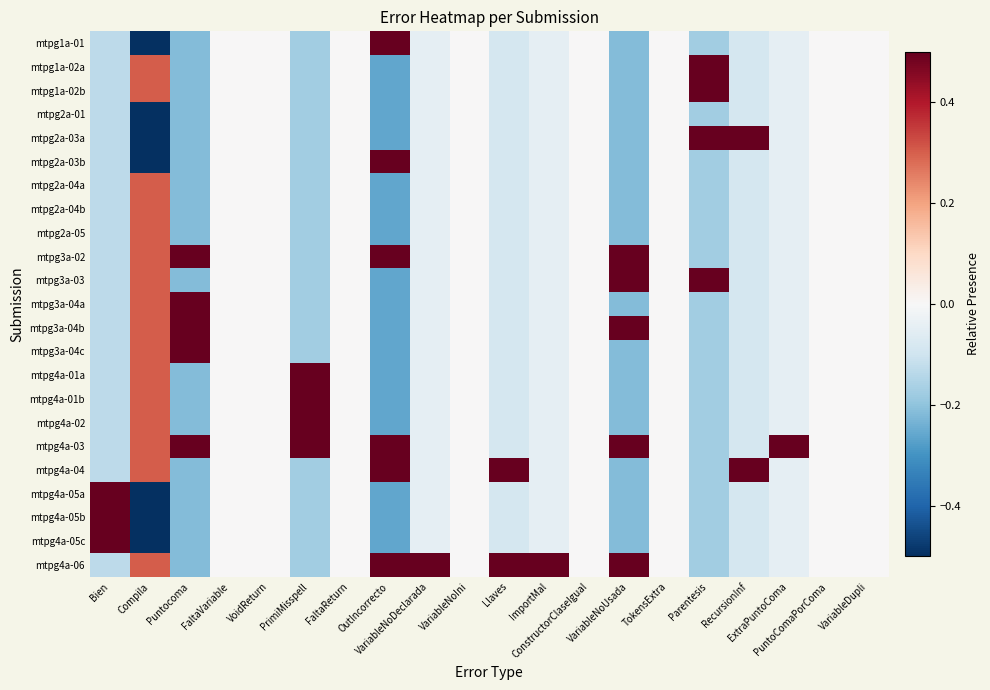

Count the number of data series in this chart.

23